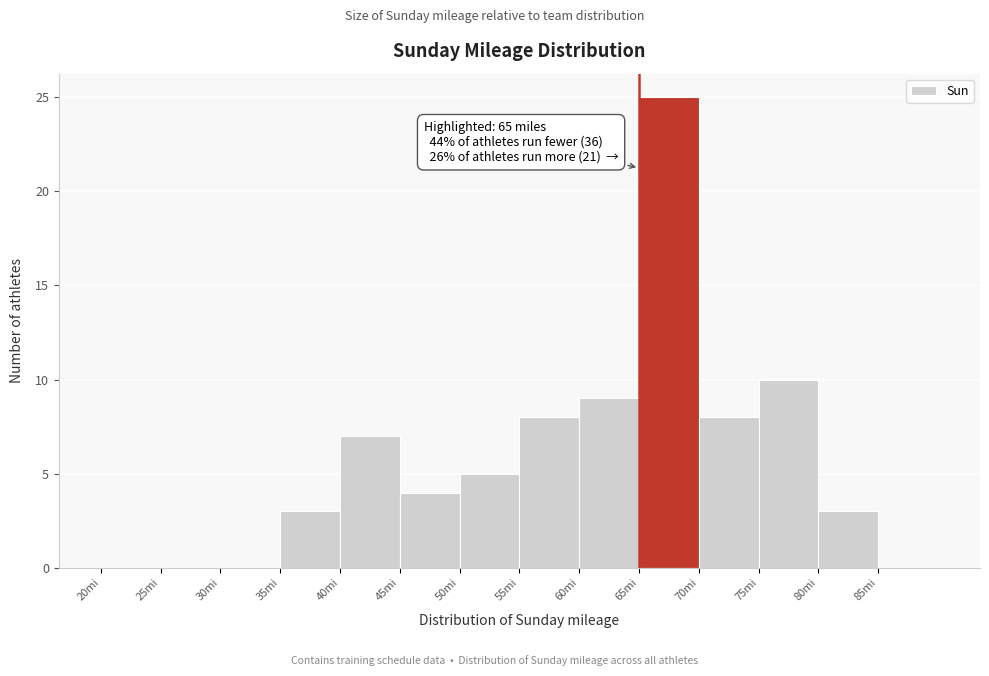

Over which range of the x-axis is the bar tallest?

65 to 70